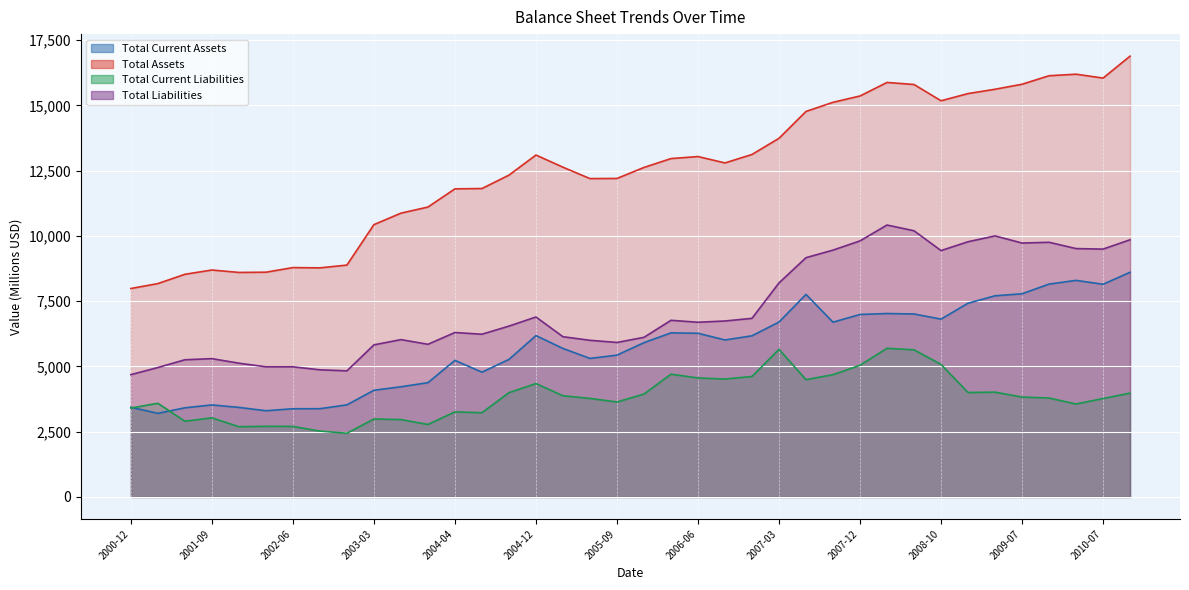

What is the label of the 33rd point from the right?

2002-03